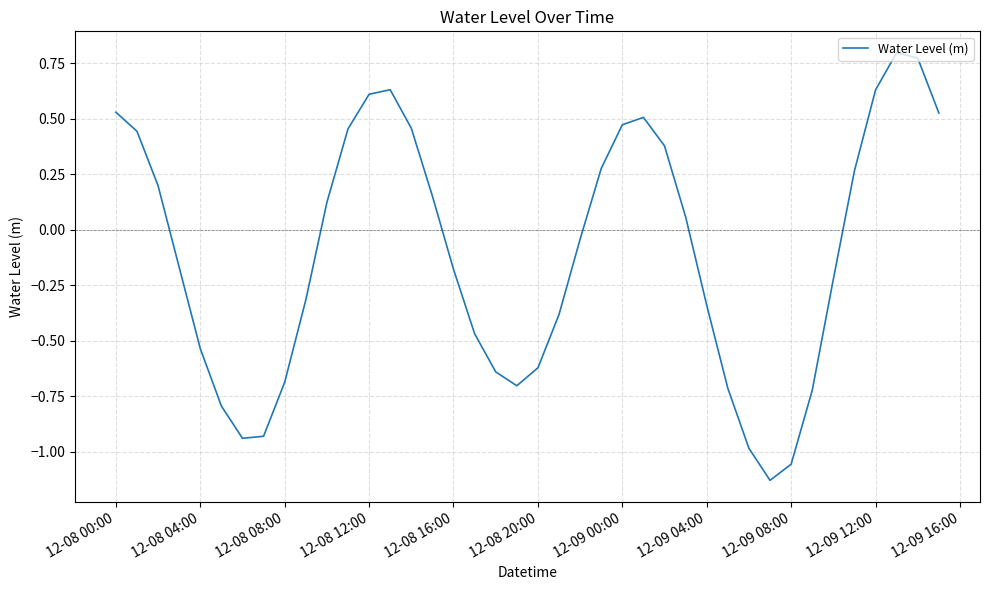

How many positive values are there?

19